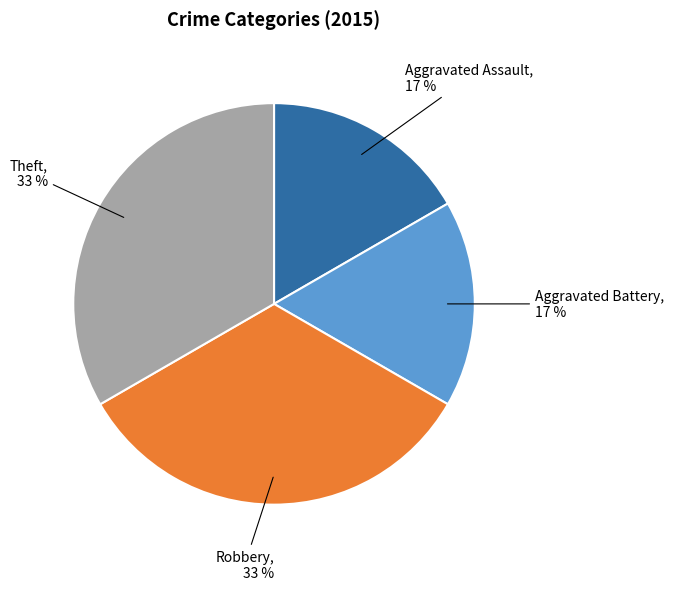

How many slices are in this pie chart?

4